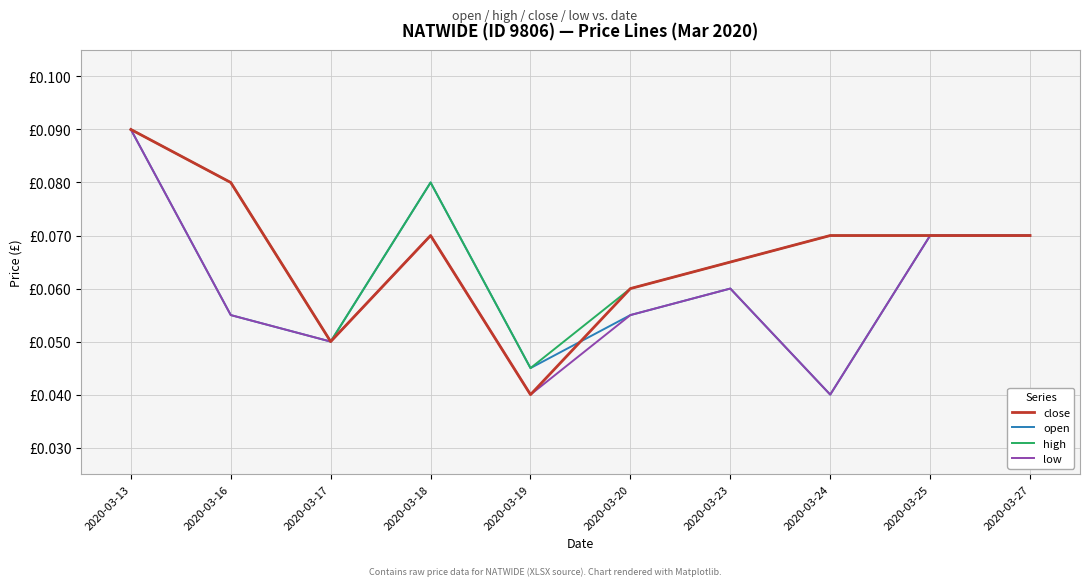

At which category does open reach its first local peak?

2020-03-18